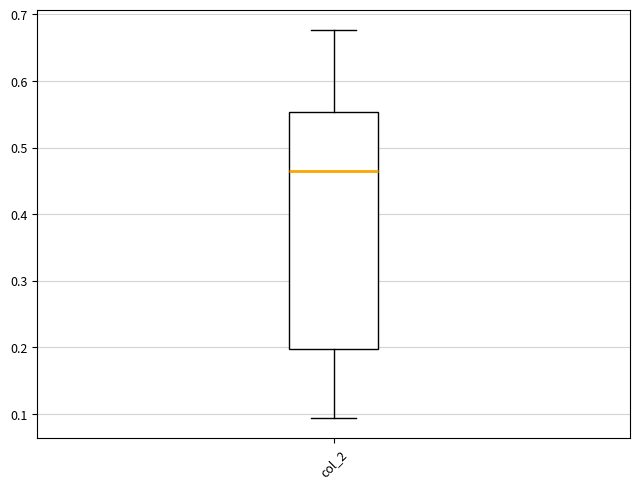

Read this box plot against the y-axis: the position of the median line, the range covered by the box, and the ends of both whiskers. The values are not printed on the chart, so give them approximately, as read against the axis.

median 0.46, box 0.20 to 0.55, whiskers 0.09 to 0.68